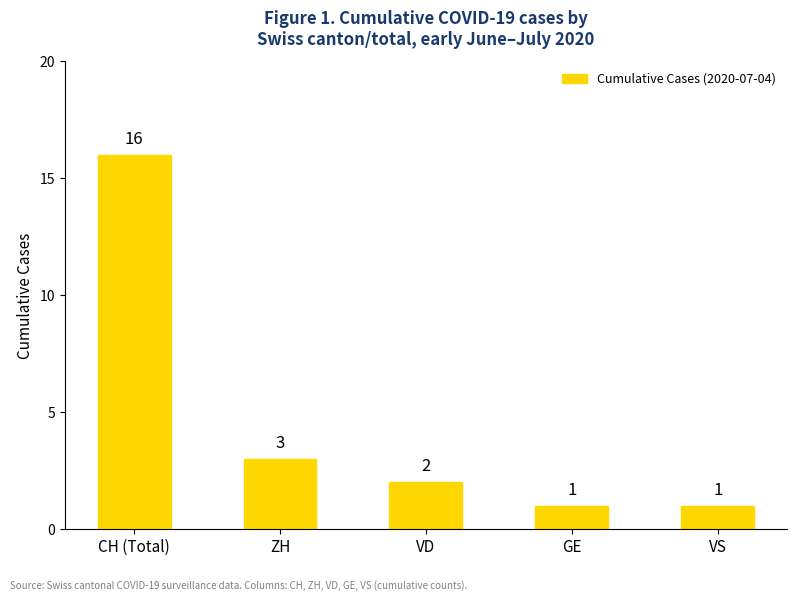

Where is the data nearest to the value 8?

ZH